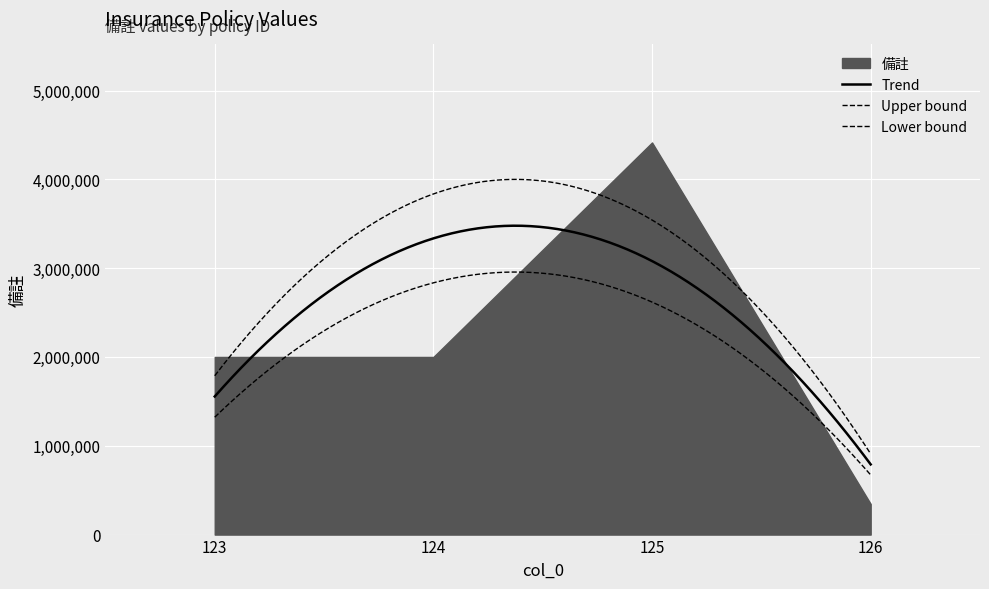

Where is the data nearest to the value 2380140?

123